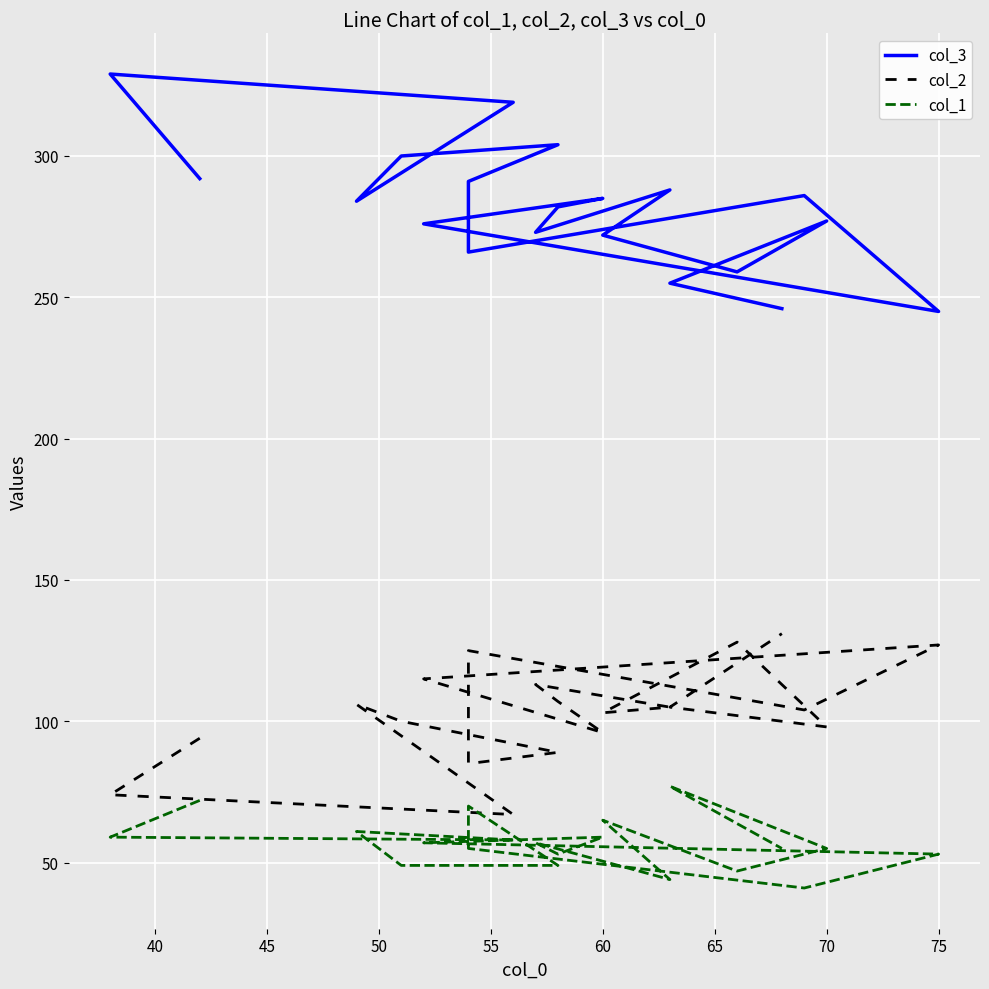

Rank the series by their average value, from lowest to highest.

col_1, col_2, col_3